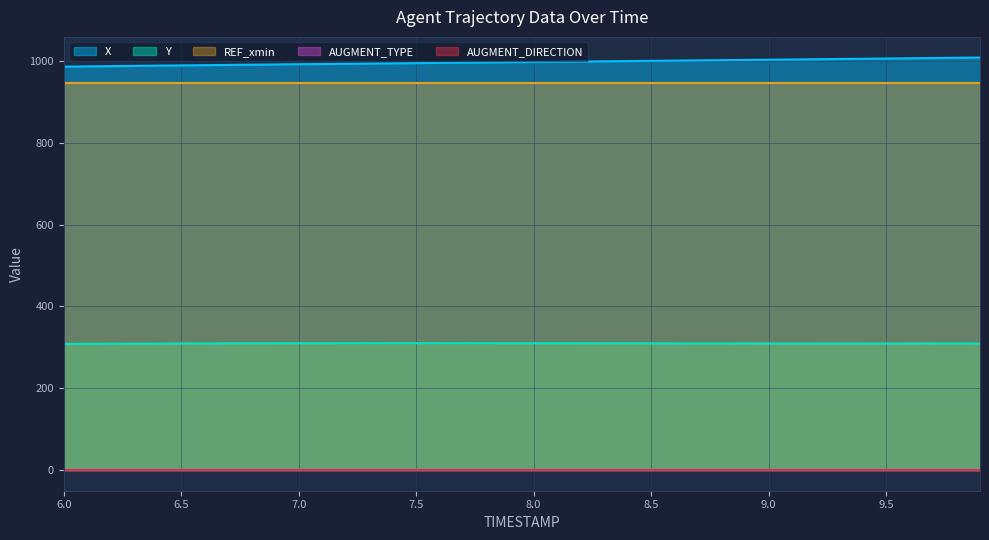

True or false: REF_xmin has more than 0 interior local peaks.

False